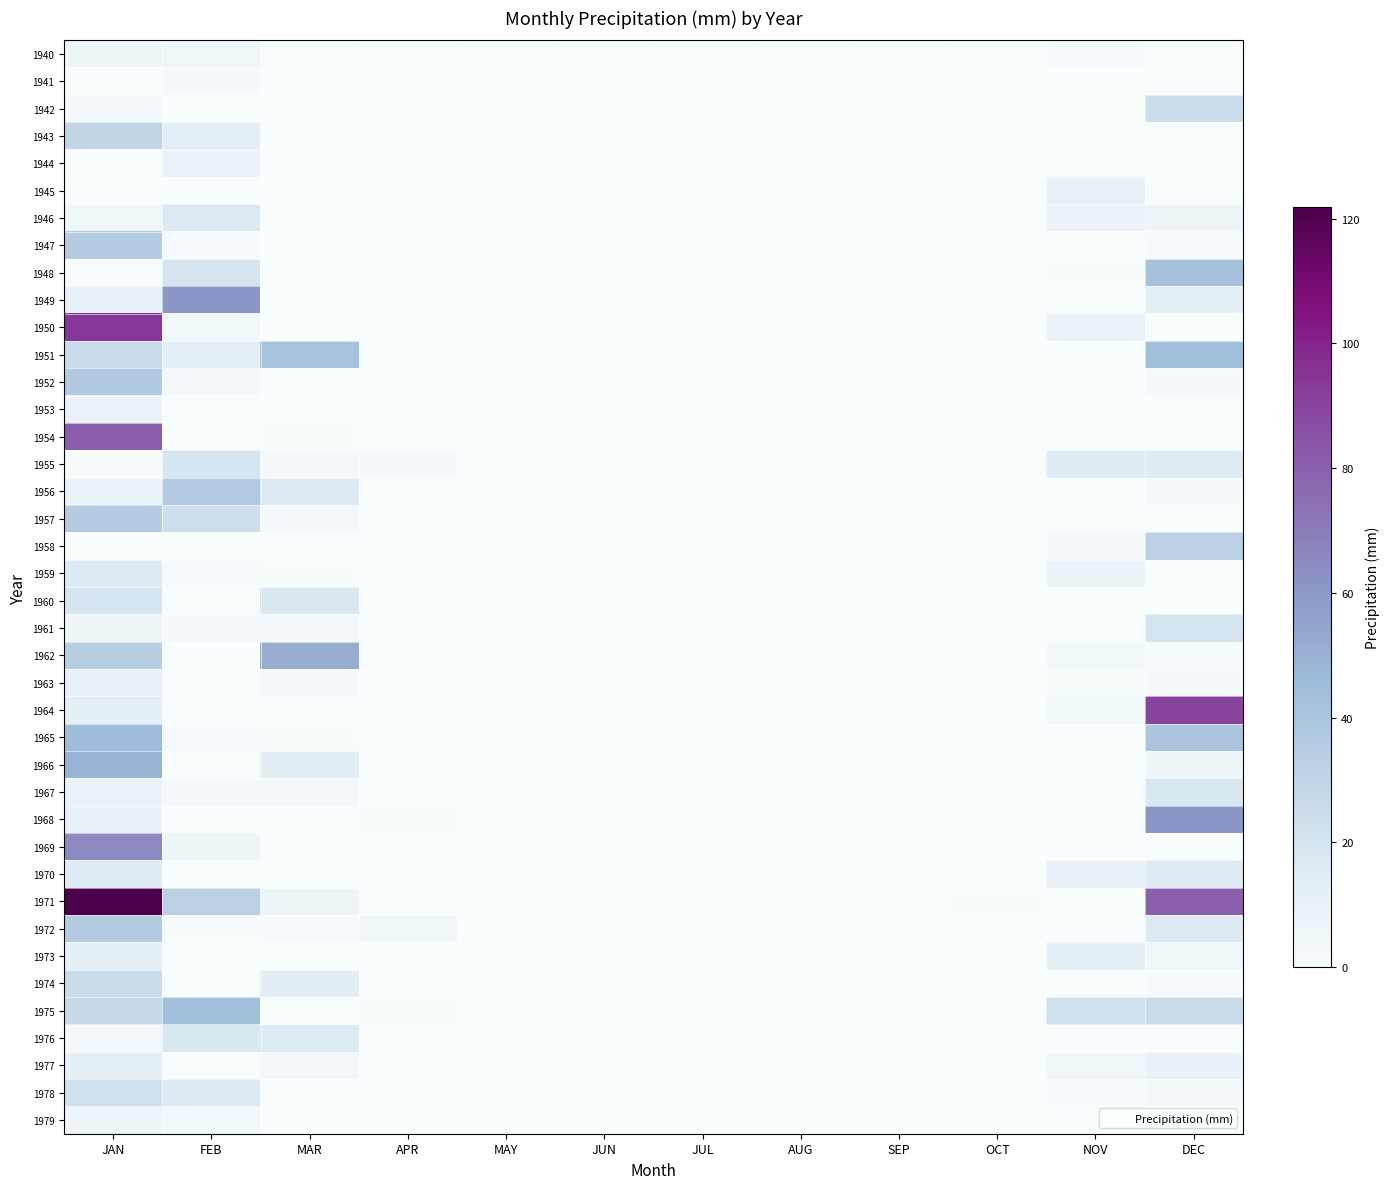

Which series changed the most between MAY and JUN?

1940